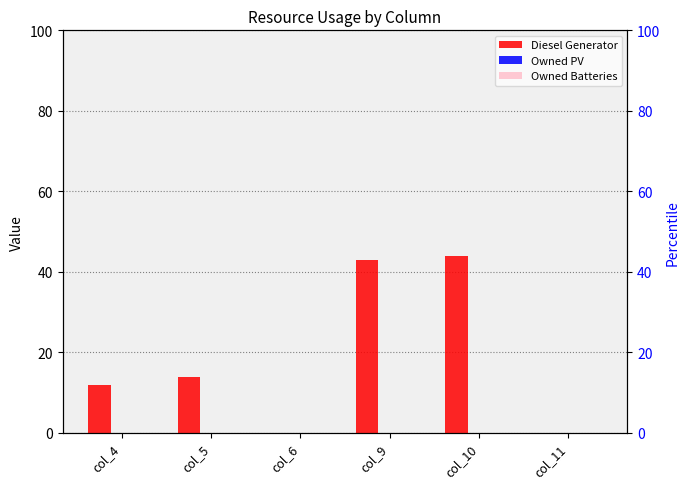

True or false: Owned Batteries has a value of 0 at col_4.

True